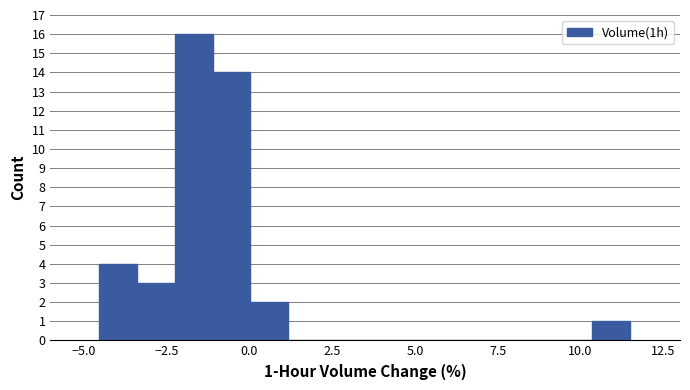

Around what value on the x-axis is the tallest bar? Give the approximate position of its centre, as read against the axis.

-1.5